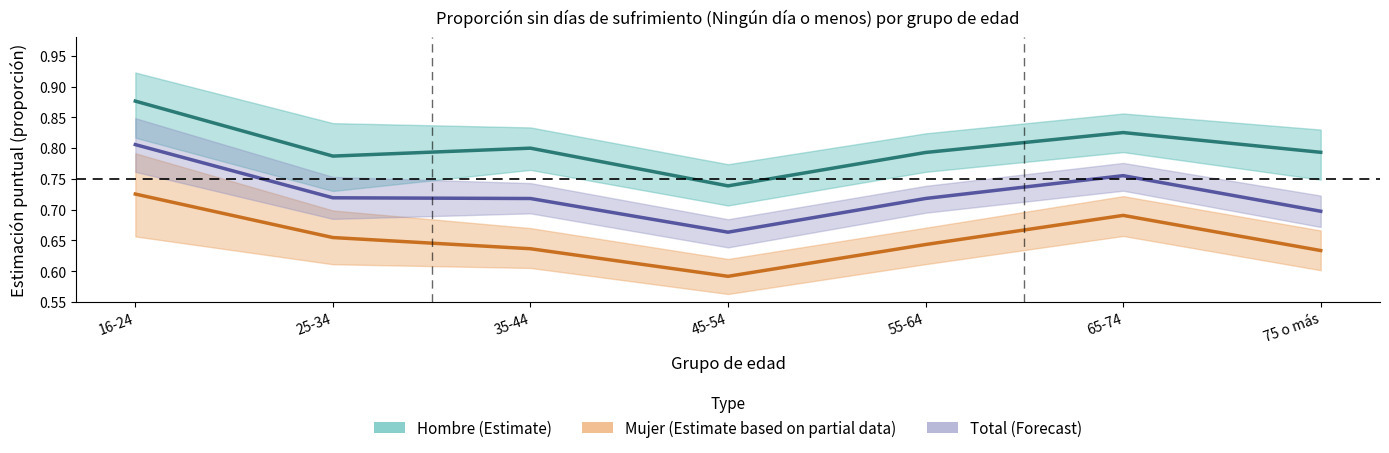

Is the value of Total (Forecast) at 75 o más greater than the value of Hombre (Estimate) at 45-54?

No